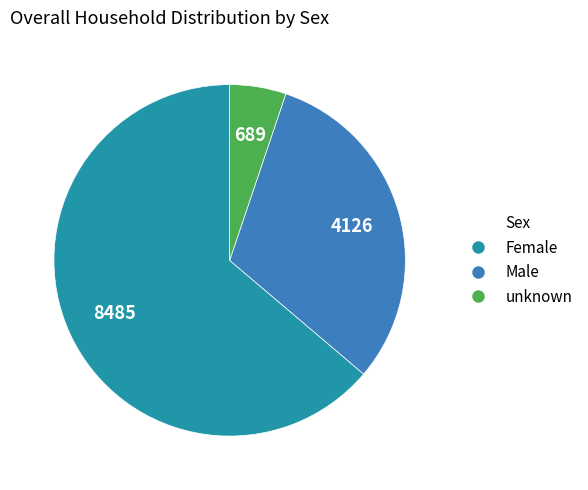

Count the number of slices in the pie.

3